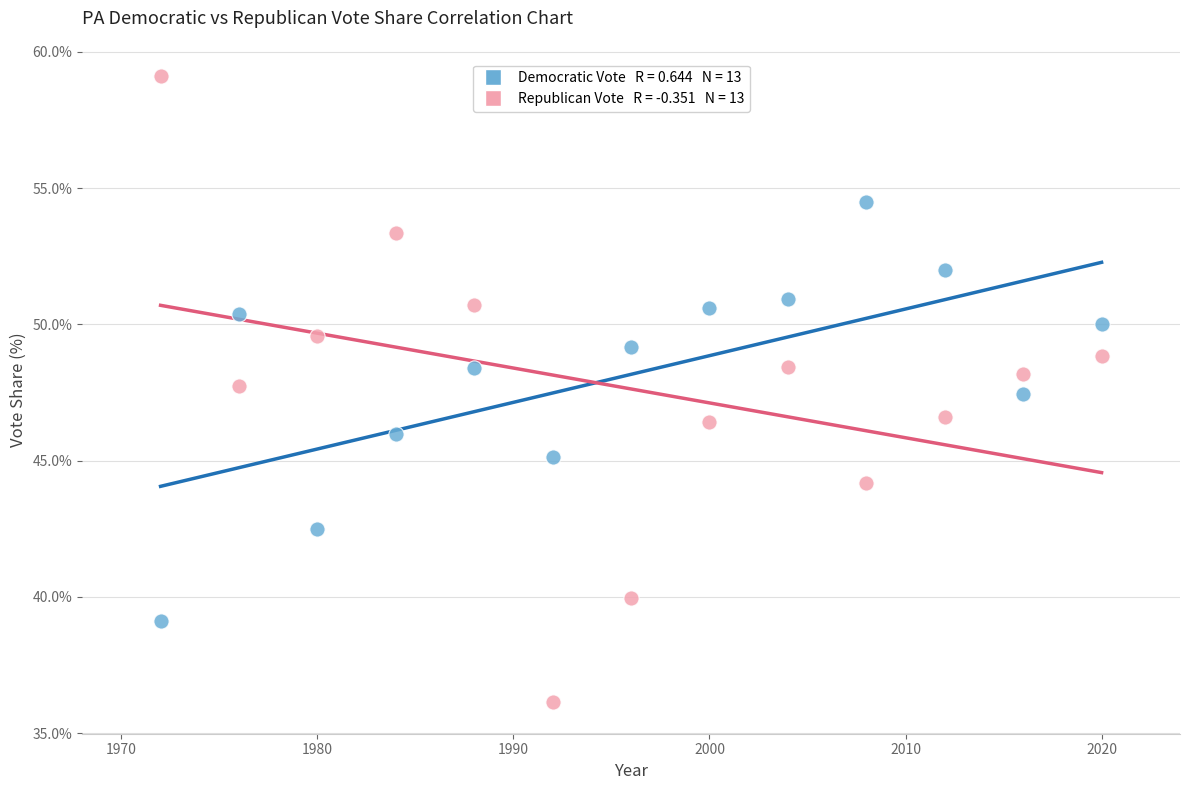

Across all data points, what is the range of X values (max minus min)?

48.0